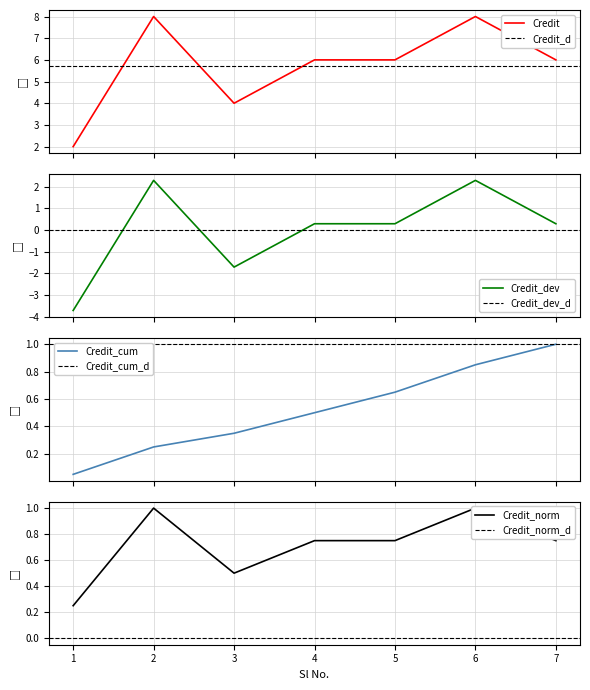

Does the chart have visible grid lines?

Yes